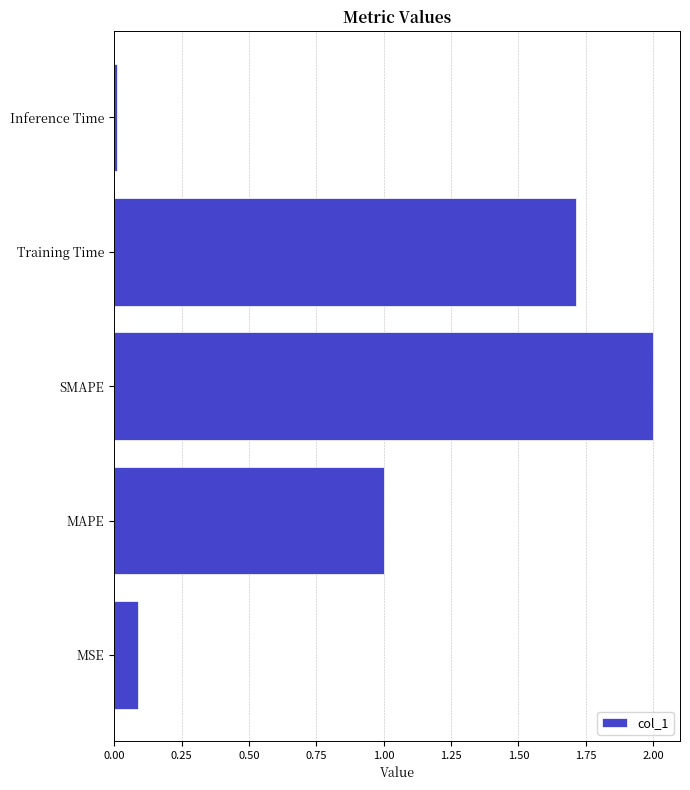

What is the change in value from MSE to Training Time?

+1.6